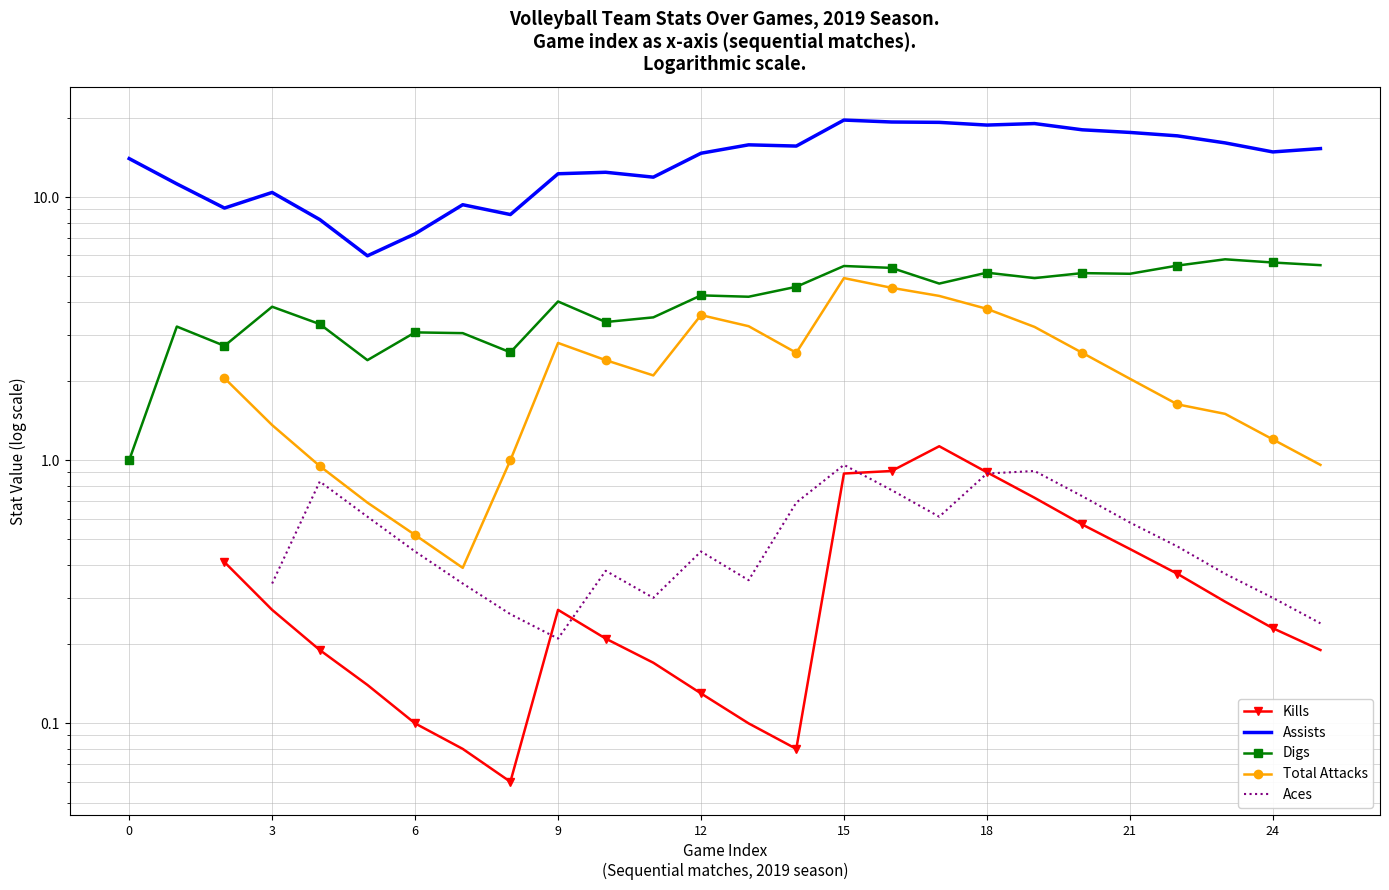

Which series has the largest total across all categories?

Assists